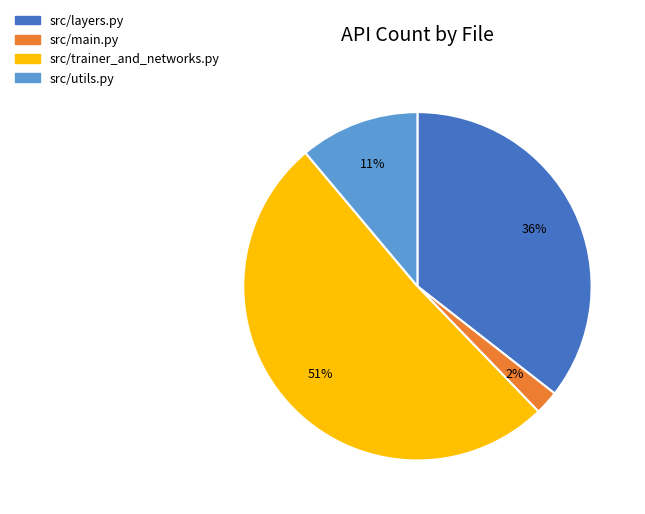

To the nearest percent, what is the difference between the largest and smallest slice percentages?

49%